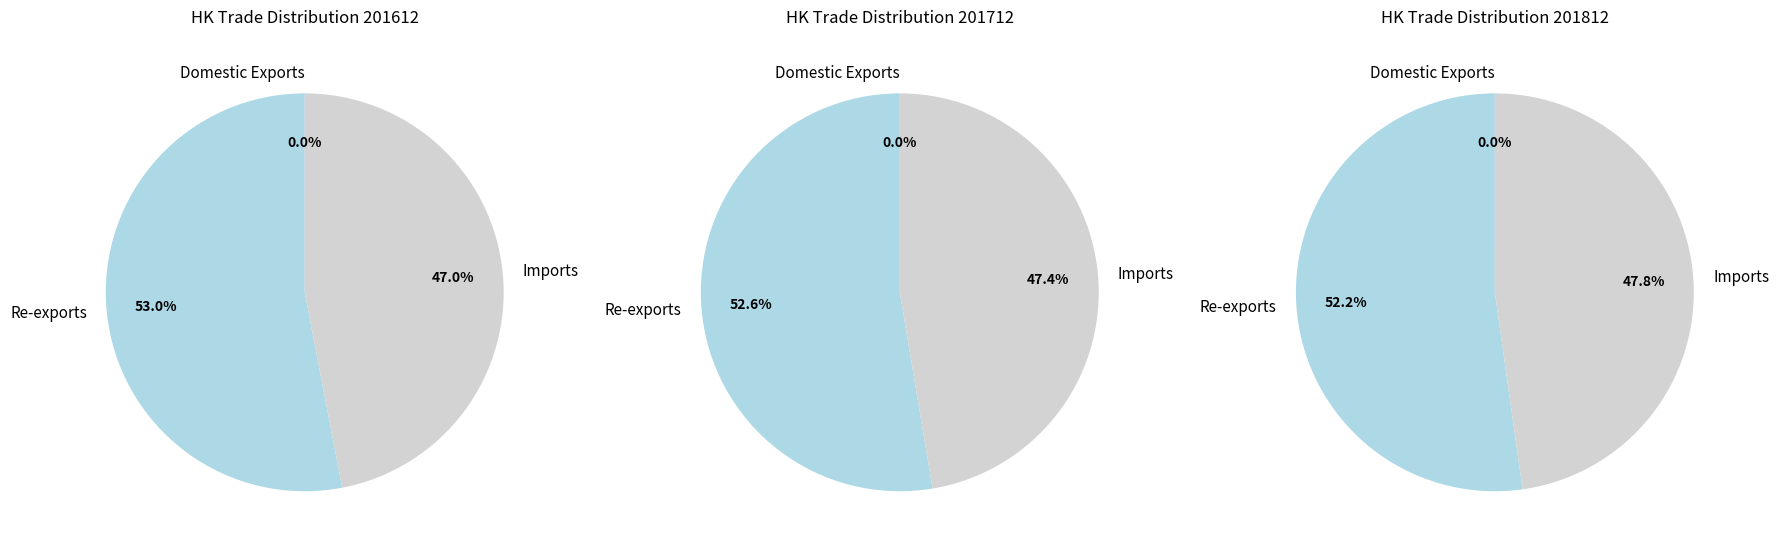

Is there any slice that represents more than half of the pie?

Yes